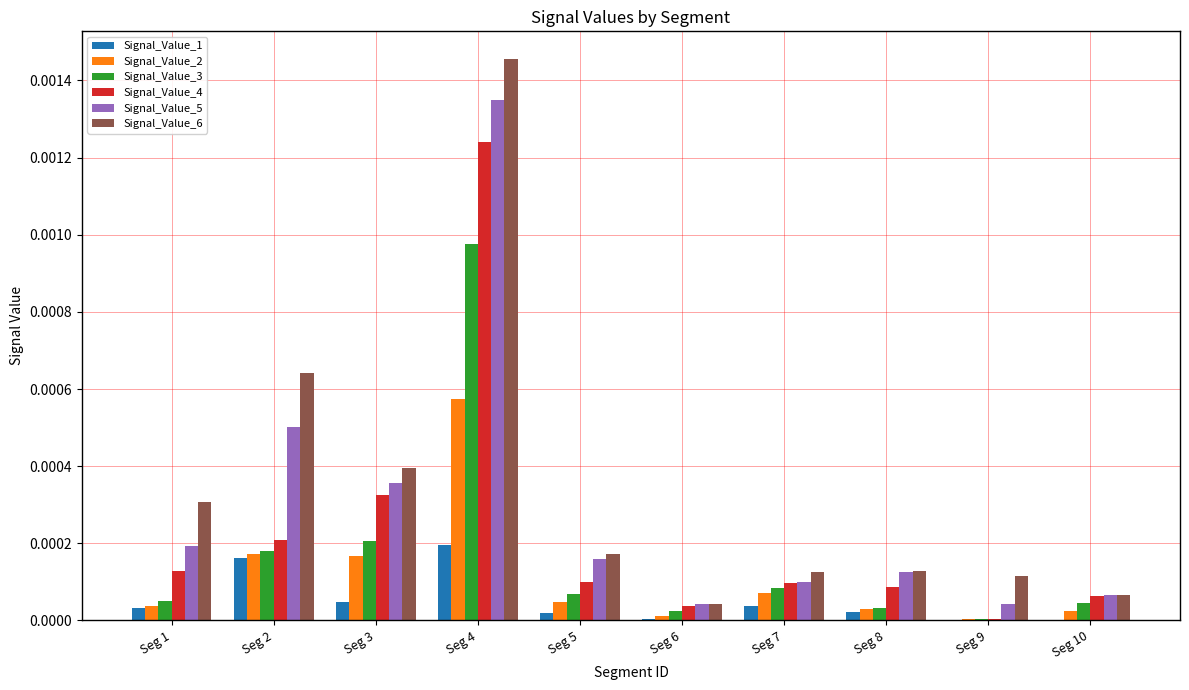

Which category has the highest value in the Signal_Value_4 series?

Seg 4